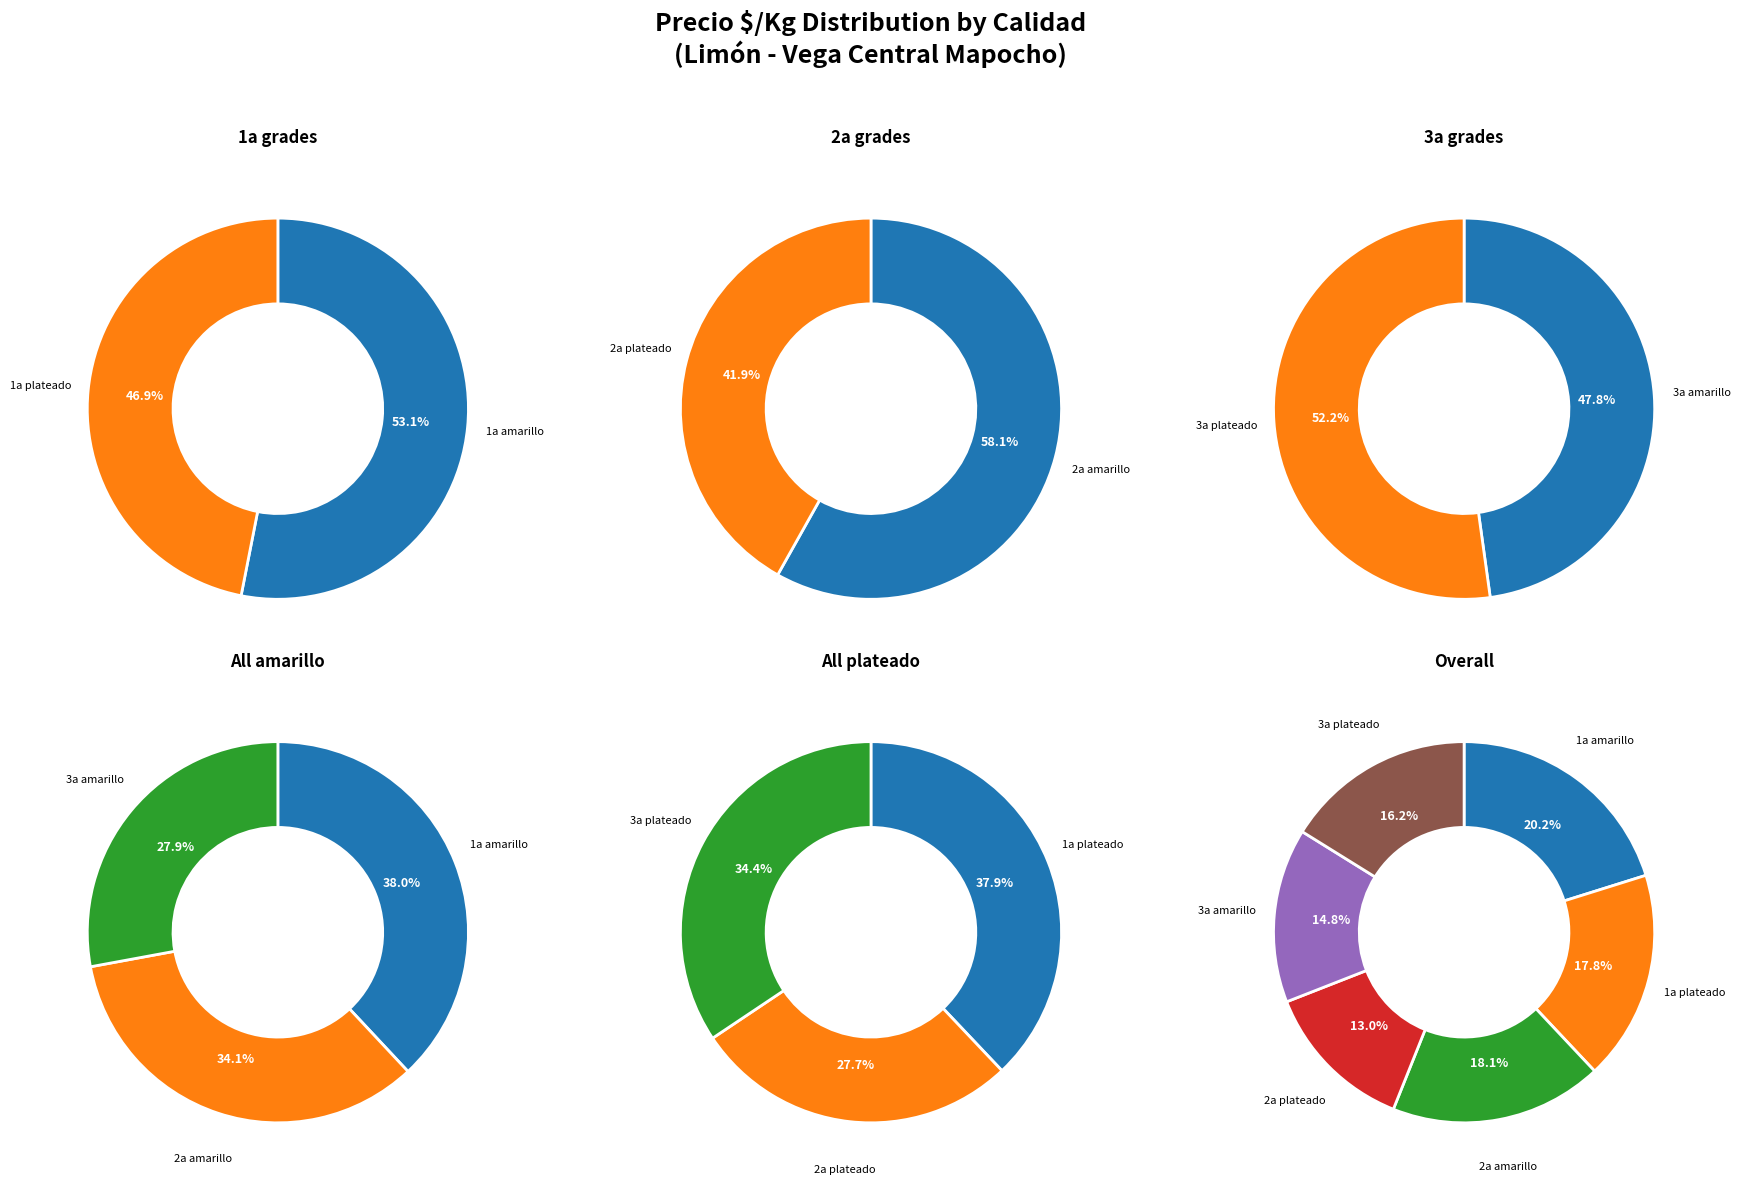

To the nearest percent, what is the average slice percentage?

17%